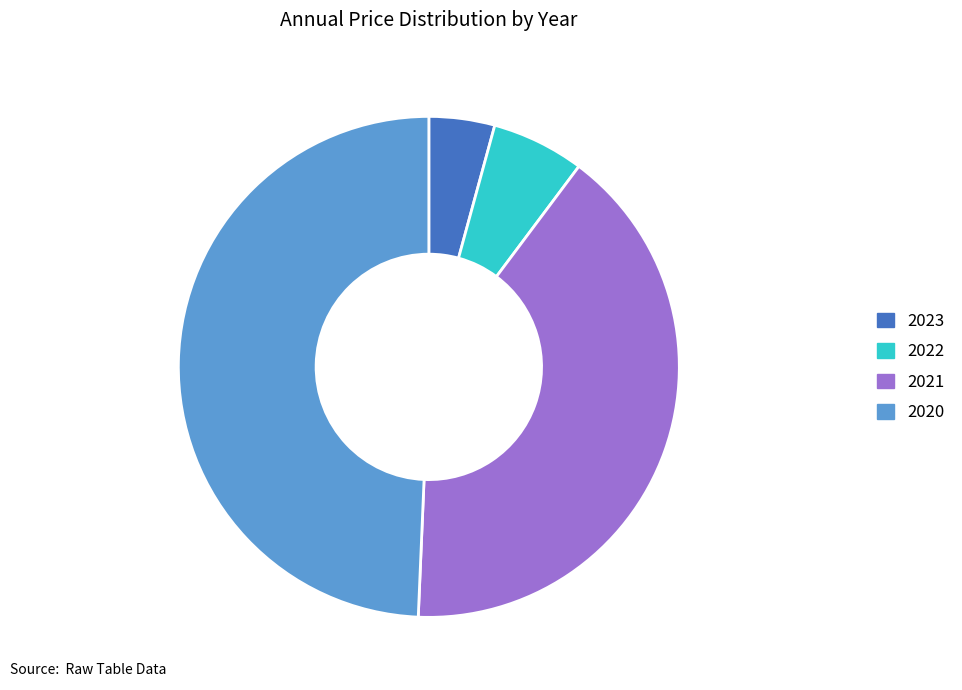

Does 2021 account for over 50% of the chart?

No